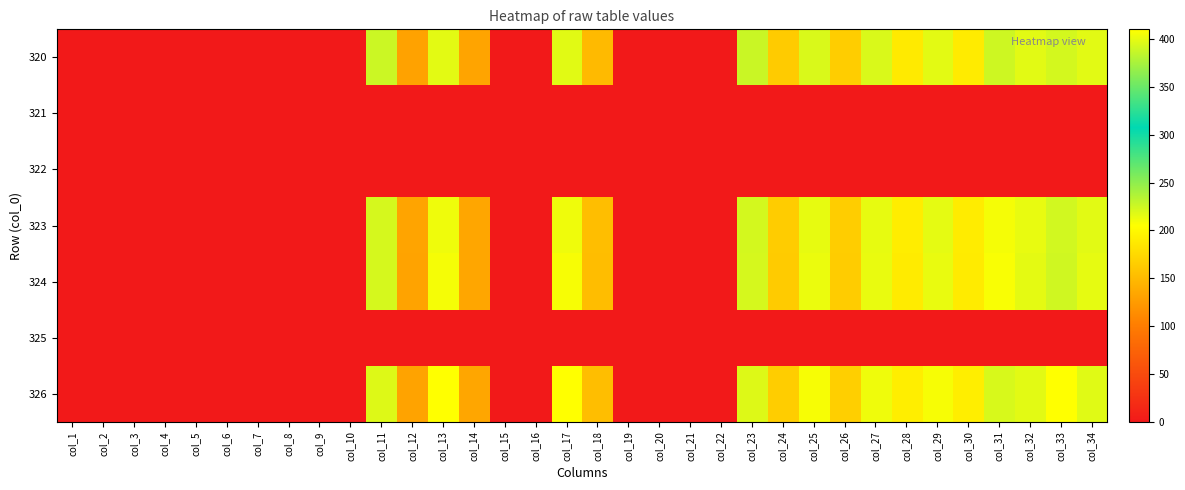

Which label corresponds to the largest value in the chart?

col_17